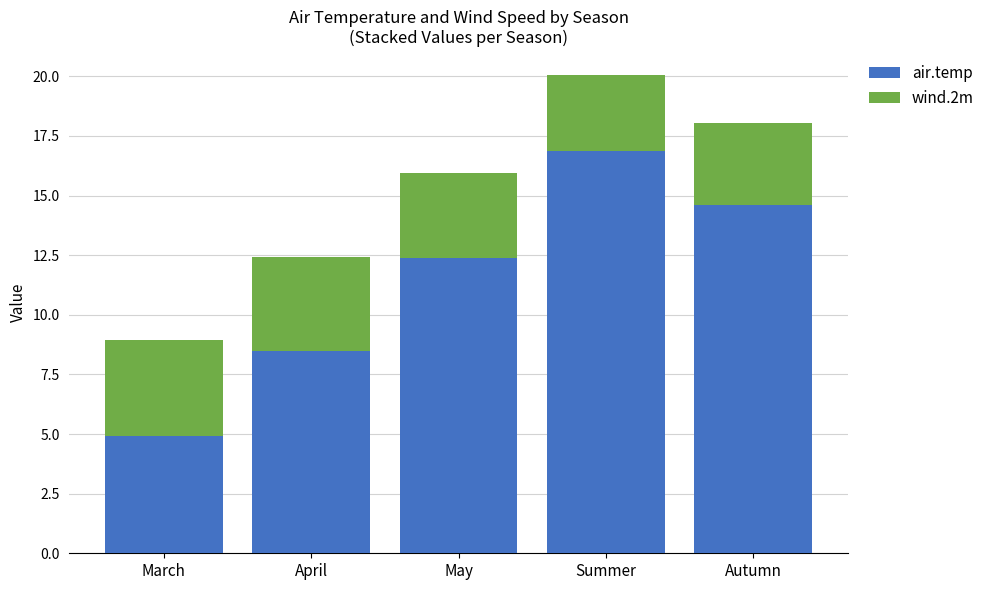

At which label does air.temp reach its peak?

Summer